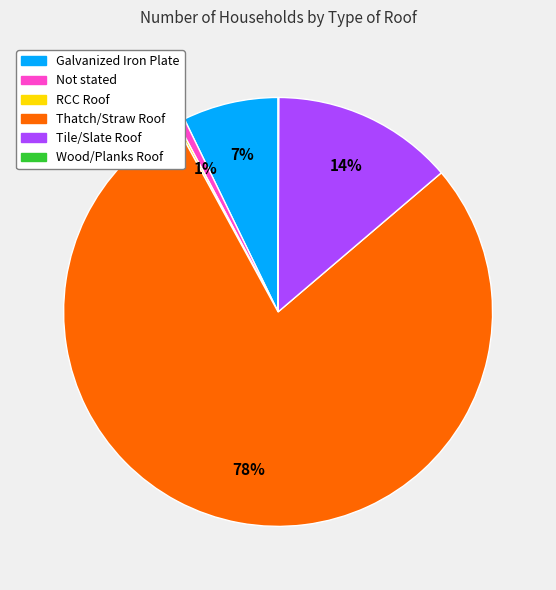

Is it true that Thatch/Straw Roof is 69% of the pie?

False